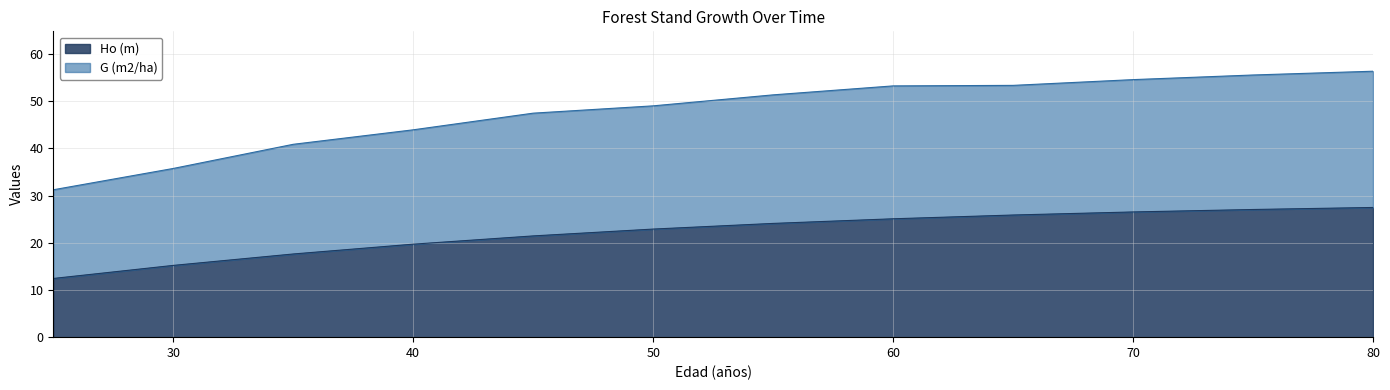

Between 40 and 70, which series saw the biggest shift?

G (m2/ha)